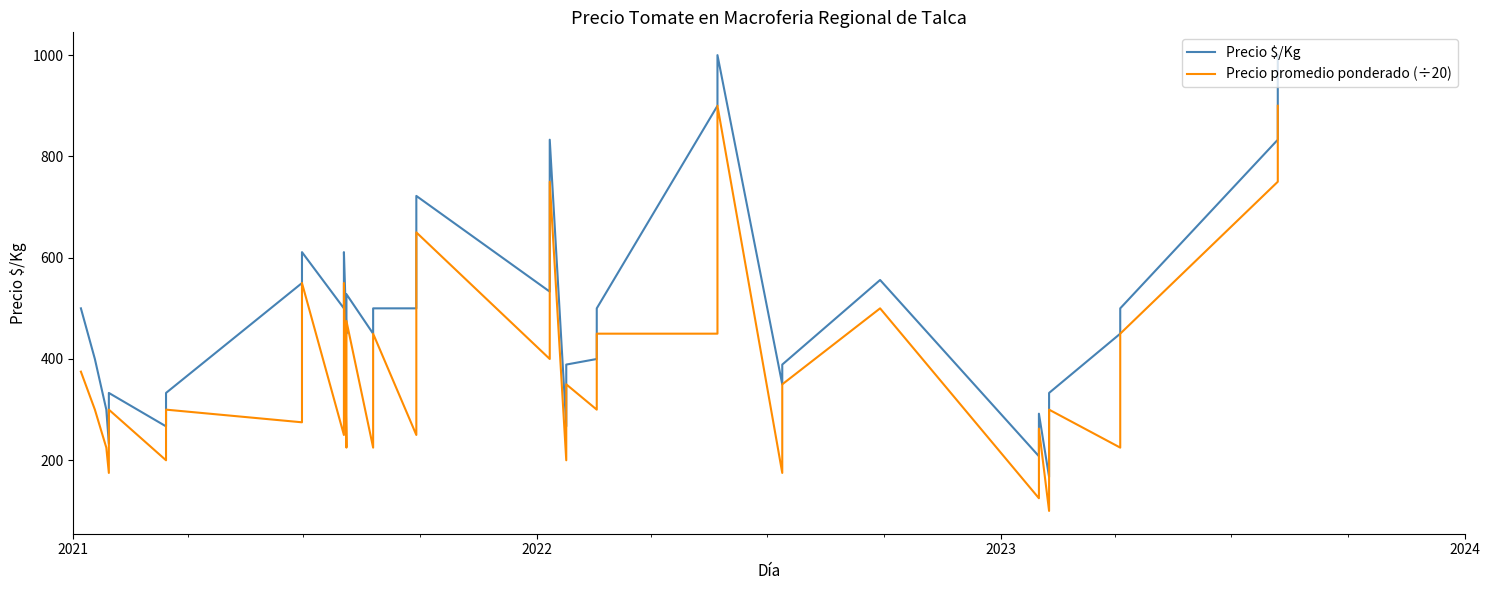

Reading left to right, extract all data points from this chart.

Precio $/Kg: 500.0	400.0	300.0	233.0	333.0	267.0	333.0	550.0	611.0	500.0	611.0	450.0	528.0	450.0	500.0	500.0	722.0	533.0	833.0	267.0	389.0	400.0	500.0	900.0	1000.0	350.0	389.0	556.0	208.0	222.0	292.0	292.0	167.0	250.0	250.0	333.0	450.0	500.0	833.0	1000.0
Precio promedio ponderado (÷20): 375.0	300.0	225.0	175.0	300.0	200.0	300.0	275.0	550.0	250.0	550.0	225.0	475.0	225.0	450.0	250.0	650.0	400.0	750.0	200.0	350.0	300.0	450.0	450.0	900.0	175.0	350.0	500.0	125.0	175.0	200.0	262.5	100.0	150.0	225.0	300.0	225.0	450.0	750.0	900.0